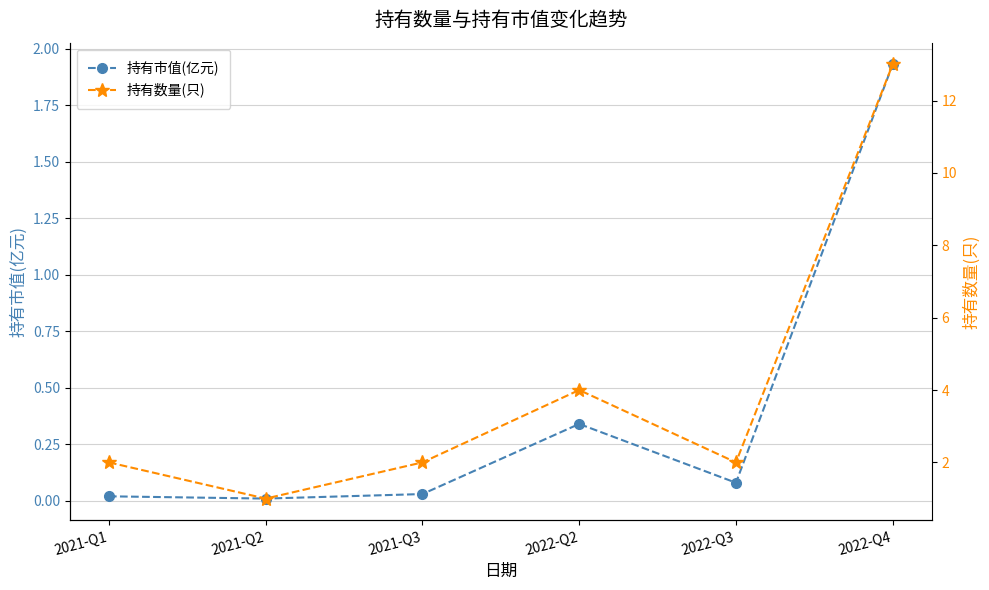

Is it true that 持有市值(亿元) equals 0.3 at 2022-Q2?

True